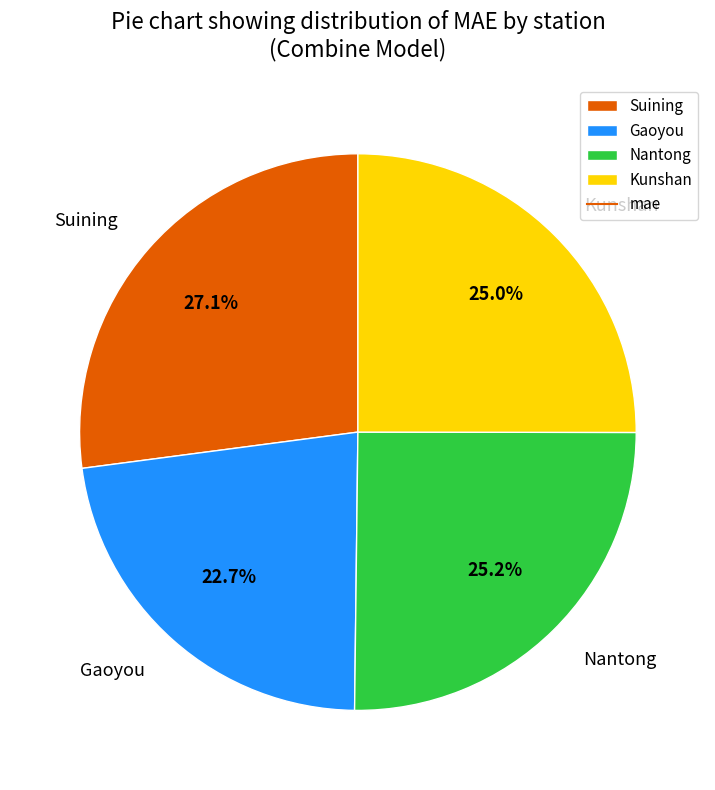

To the nearest percent, what portion does Nantong represent?

25%